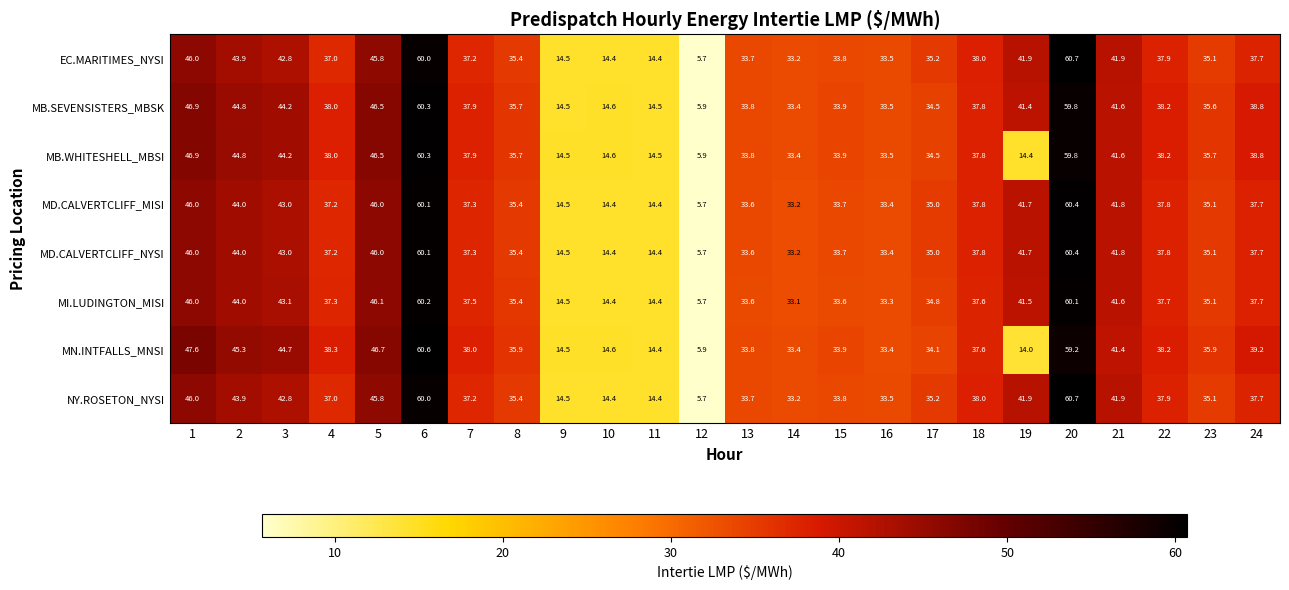

What is the sum of the MD.CALVERTCLIFF_MISI values at 7 and 1?

83.3